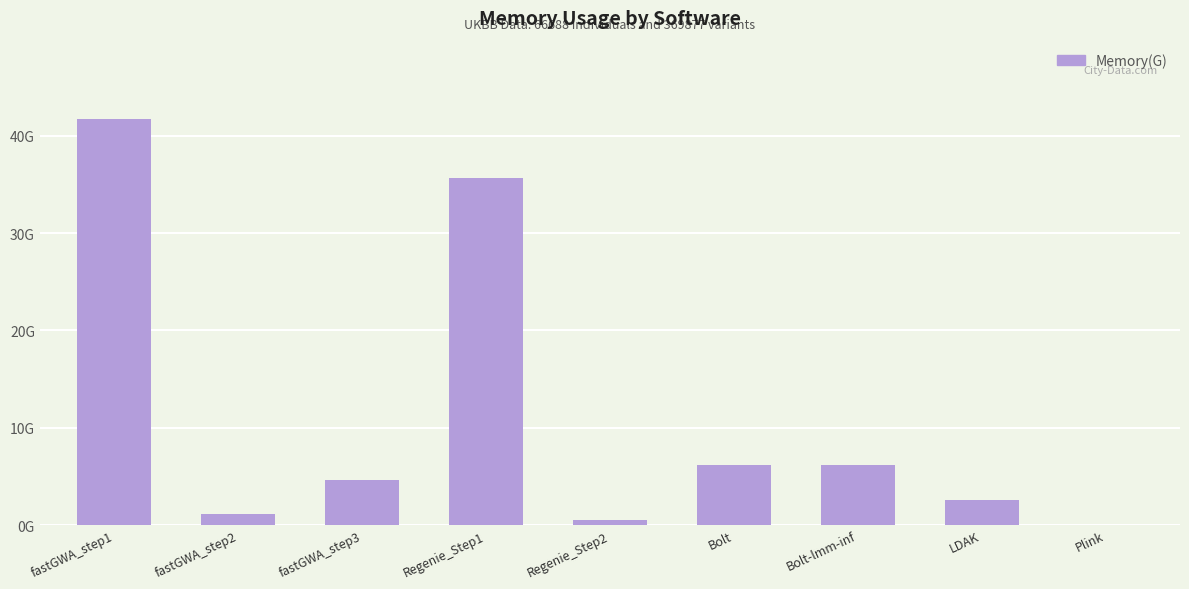

What is the label of the 8th bar from the left?

LDAK